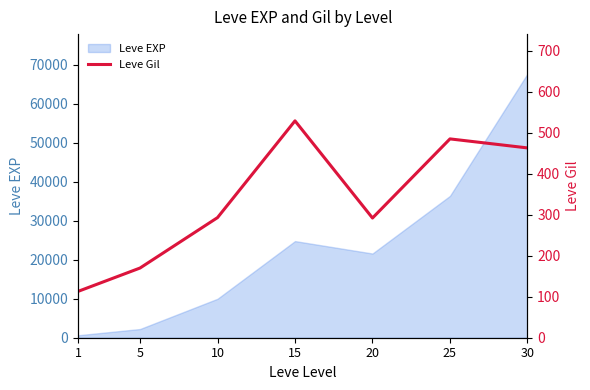

True or false: there are more than 2 points higher than both neighbors.

False